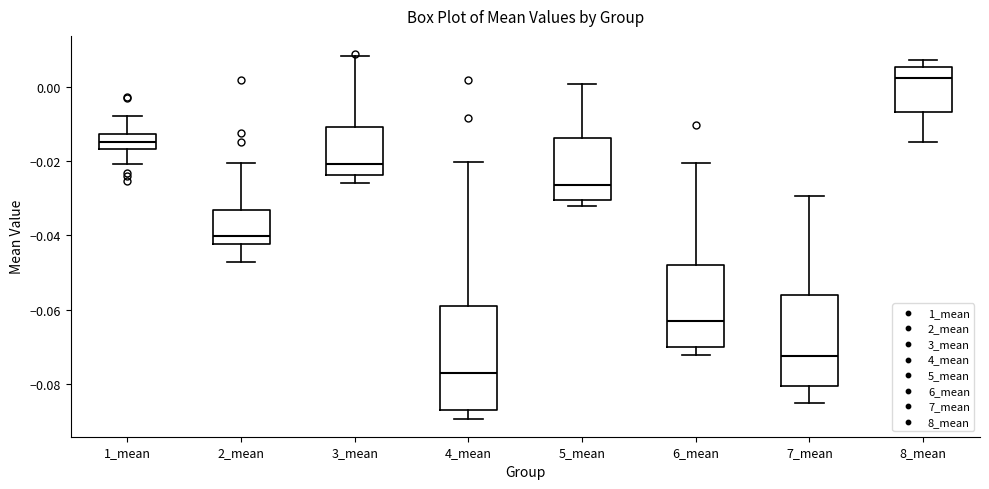

Where does the upper whisker of the box for 5_mean end on the y-axis? The values are not printed on the chart, so give them approximately, as read against the axis.

0.000